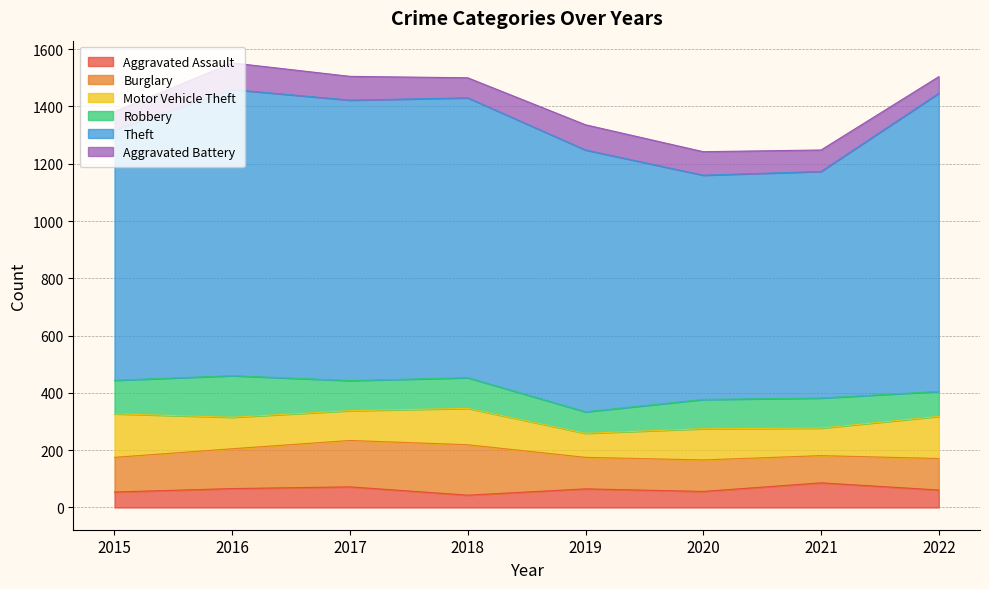

What are all the series names shown in the legend?

Aggravated Assault, Burglary, Motor Vehicle Theft, Robbery, Theft, Aggravated Battery